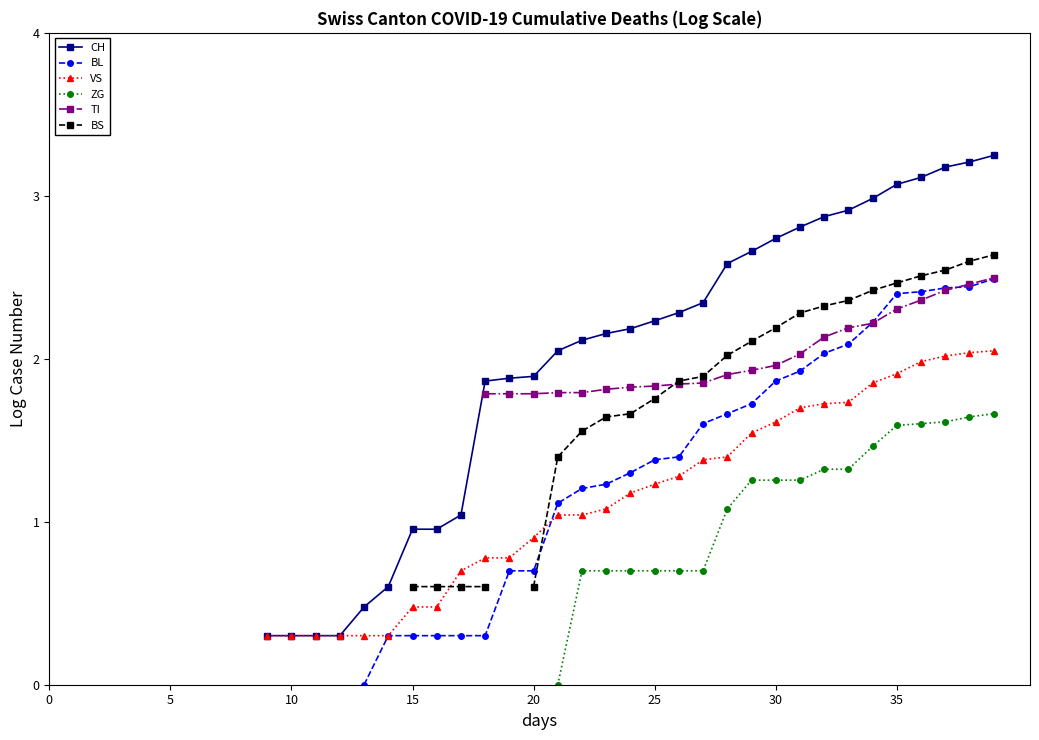

How many values in the BS series exceed 0?

24